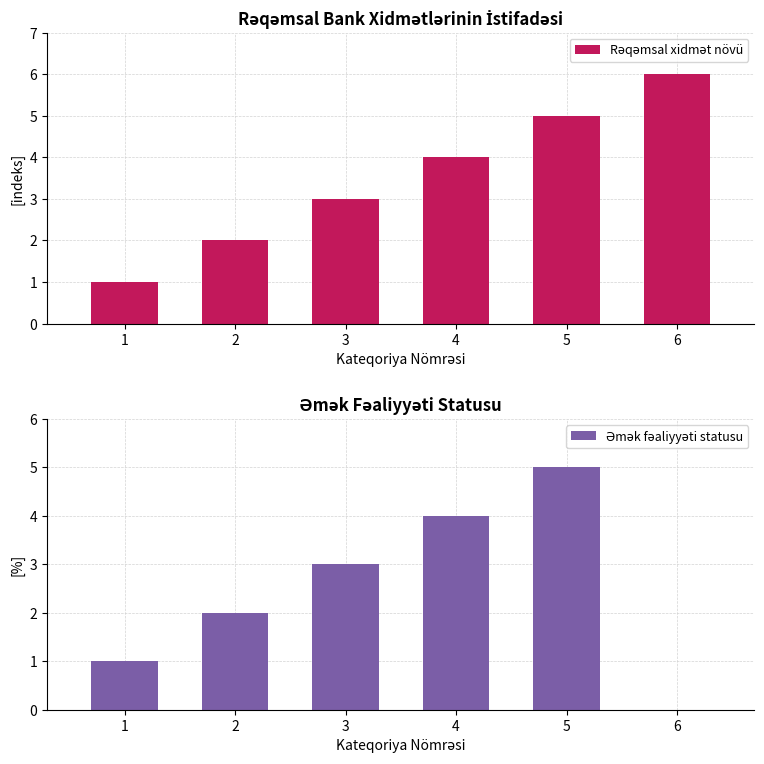

Rank the series at 1 from lowest to highest value.

Rəqəmsal xidmət növü, Əmək fəaliyyəti statusu